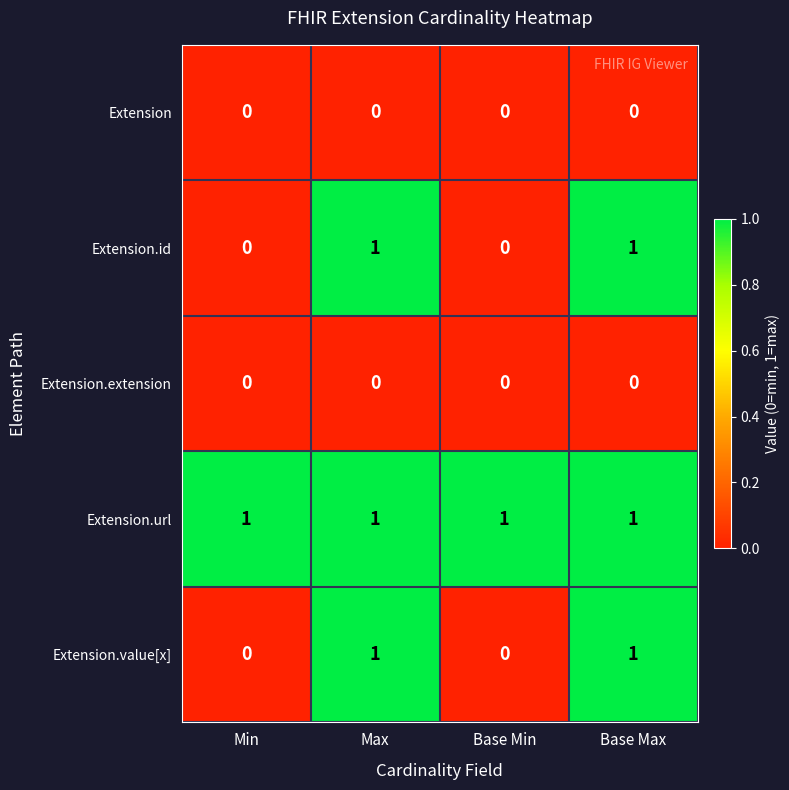

Which series has the largest total across all categories?

Extension.url